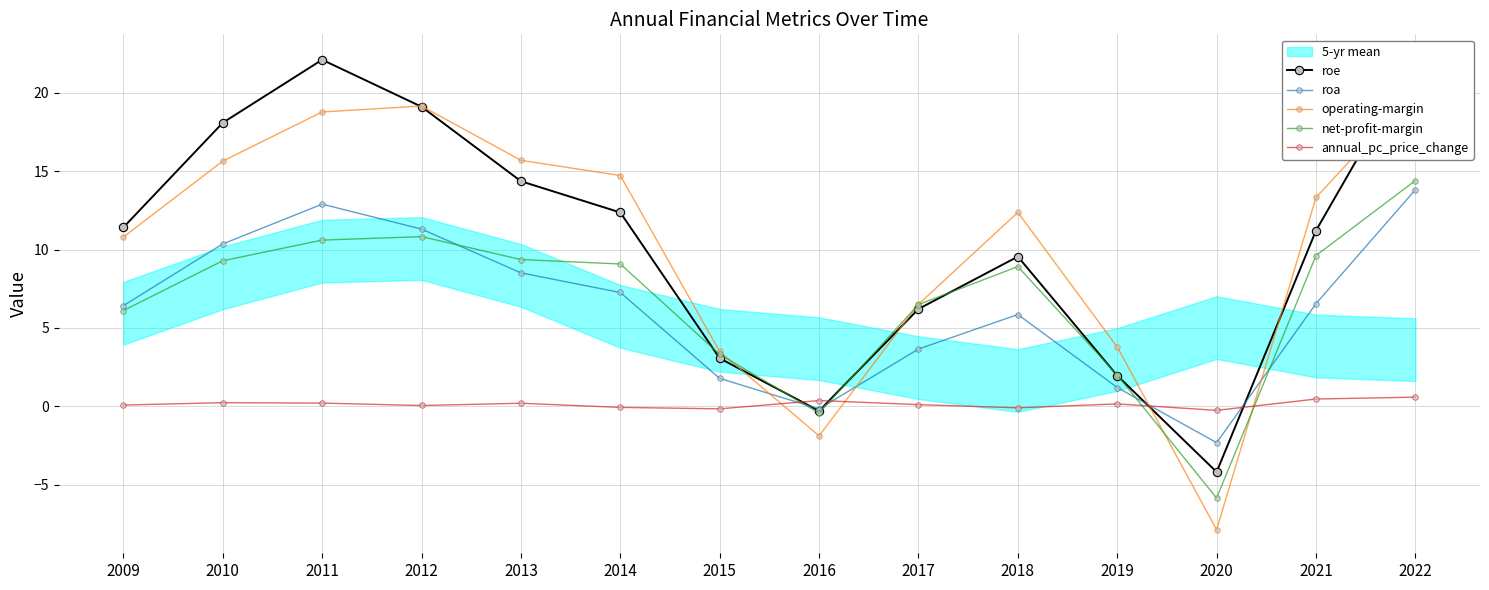

What is the total value across all series at 2011?

64.6